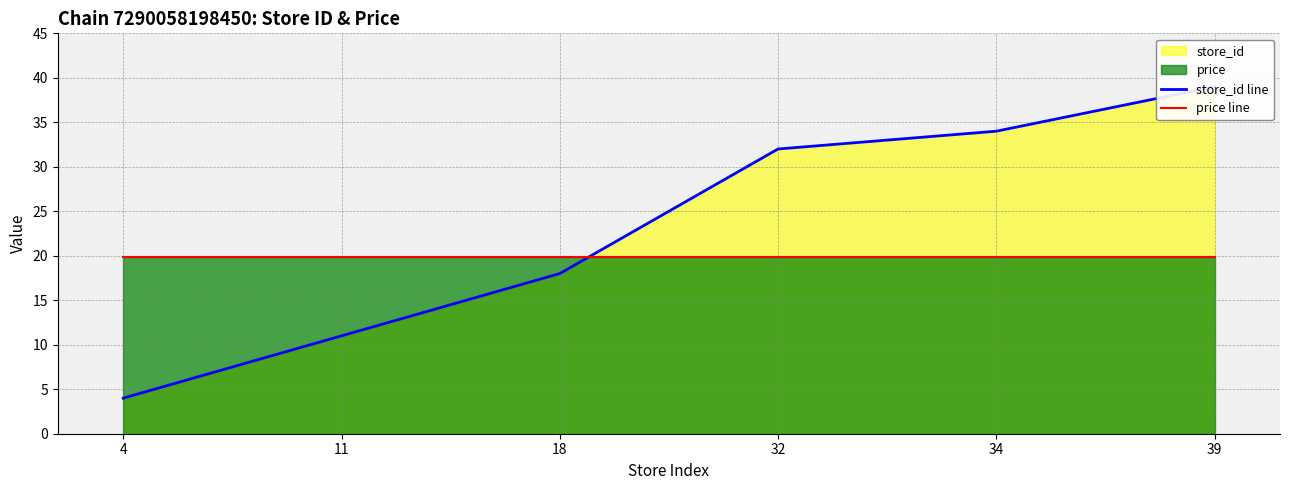

Between 11 and 39, which series saw the biggest shift?

store_id line